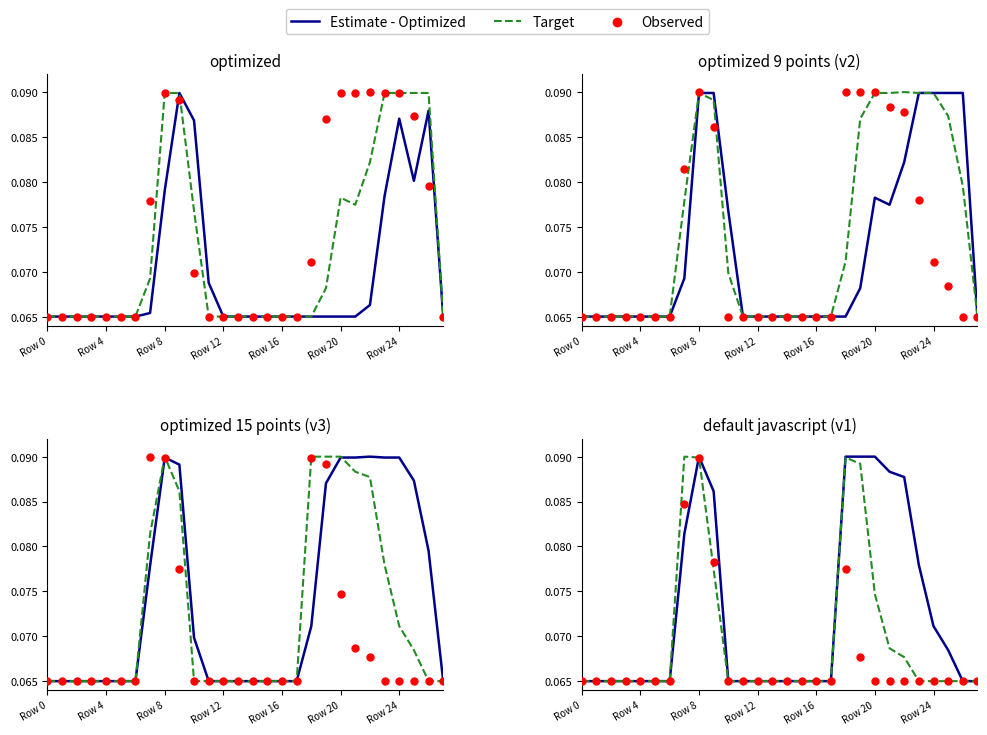

Which series reaches the maximum Y coordinate?

Estimate - Optimized